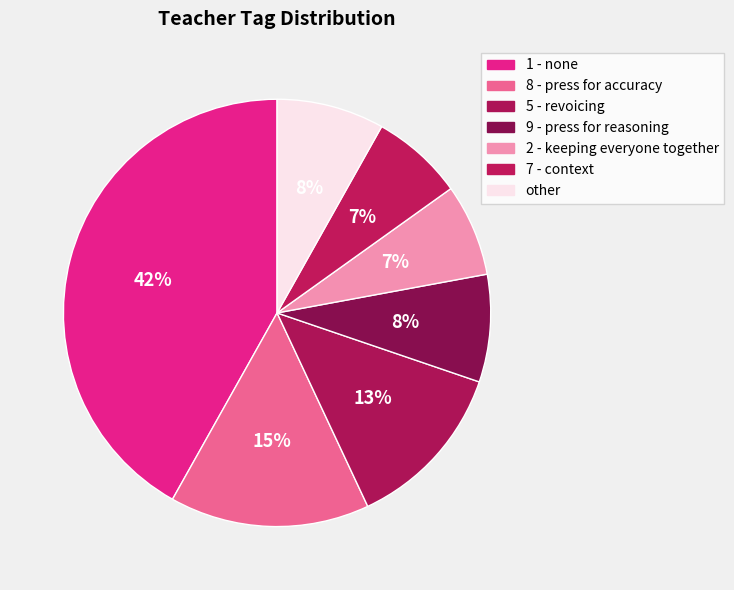

Rank the categories by value from lowest to highest.

2 - keeping everyone together, 7 - context, 9 - press for reasoning, other, 5 - revoicing, 8 - press for  accuracy, 1 - none